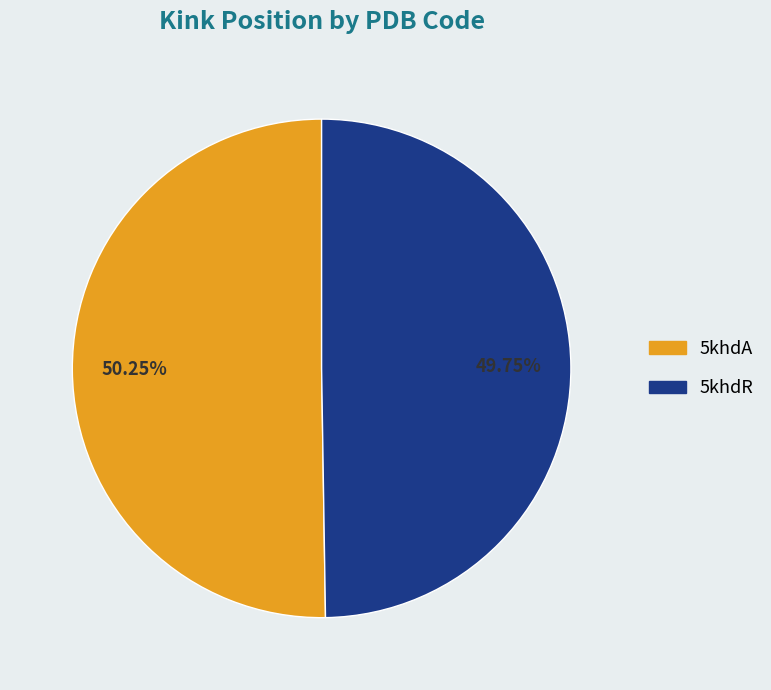

Is there any slice that represents more than half of the pie?

Yes